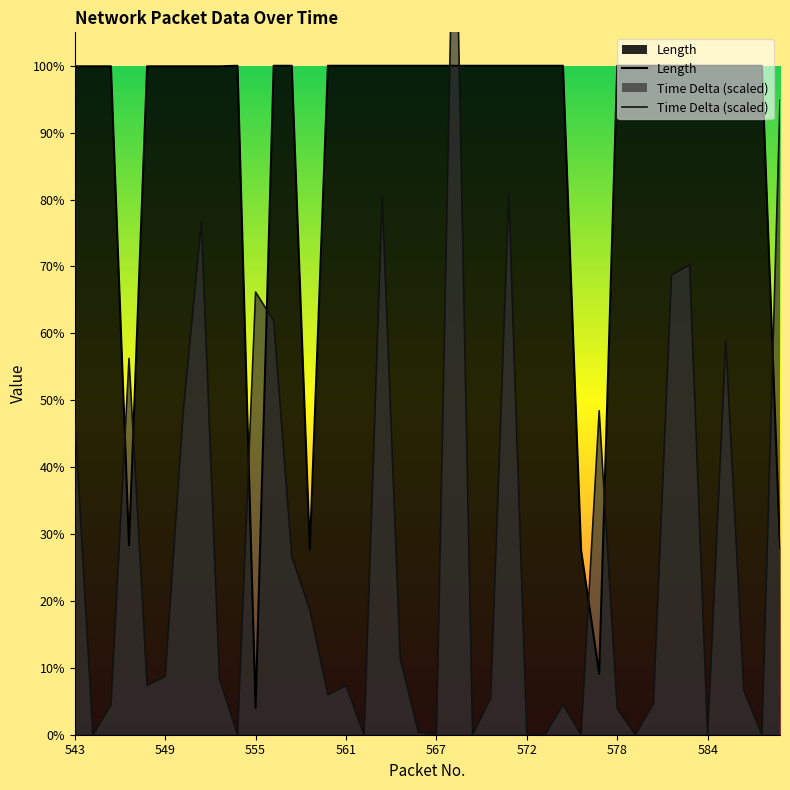

Between 545 and 573, which series saw the biggest shift?

Time Delta